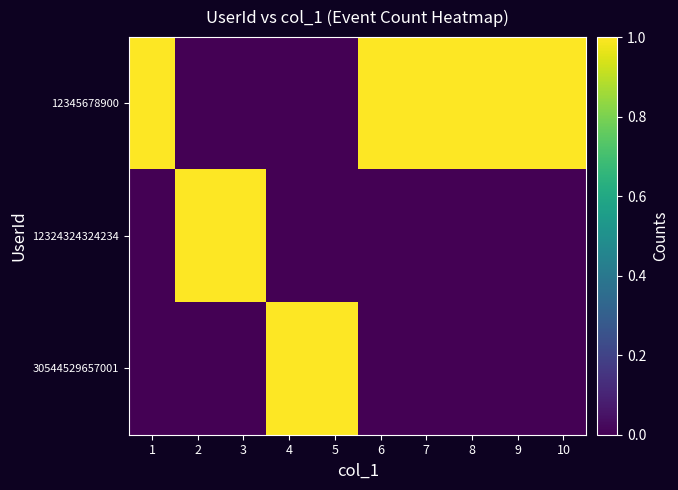

What is the difference between the highest and lowest values at 2?

1